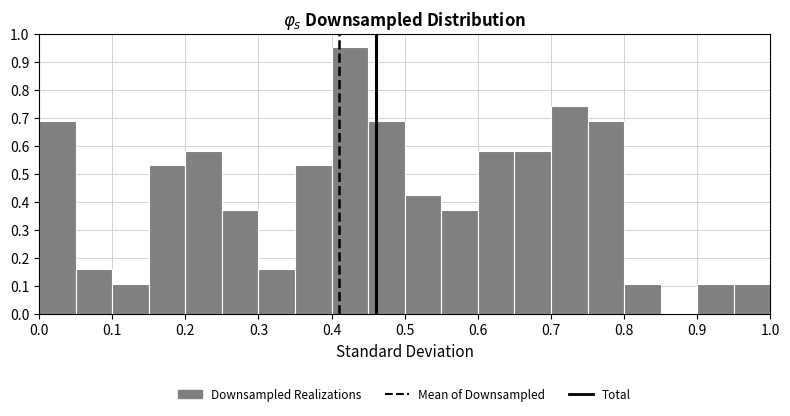

Reading left to right, list every bar in this chart as the range it spans on the x-axis followed by its height. The values are not printed on the chart, so give them approximately, as read against the axis.

0.00 to 0.05: 0.69
0.05 to 0.10: 0.16
0.10 to 0.15: 0.11
0.15 to 0.20: 0.53
0.20 to 0.25: 0.58
0.25 to 0.30: 0.37
0.30 to 0.35: 0.16
0.35 to 0.40: 0.53
0.40 to 0.45: 0.95
0.45 to 0.50: 0.69
0.50 to 0.55: 0.42
0.55 to 0.60: 0.37
0.60 to 0.65: 0.58
0.65 to 0.70: 0.58
0.70 to 0.75: 0.74
0.75 to 0.80: 0.69
0.80 to 0.85: 0.11
0.85 to 0.90: 0
0.90 to 0.95: 0.11
0.95 to 1.00: 0.11